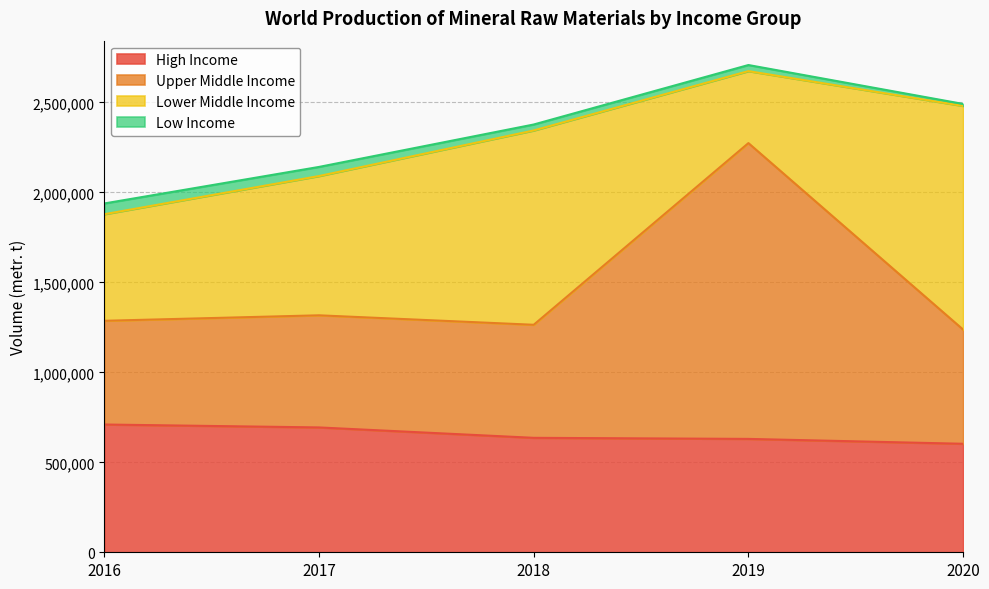

What is the lowest value of the High Income series?

603063